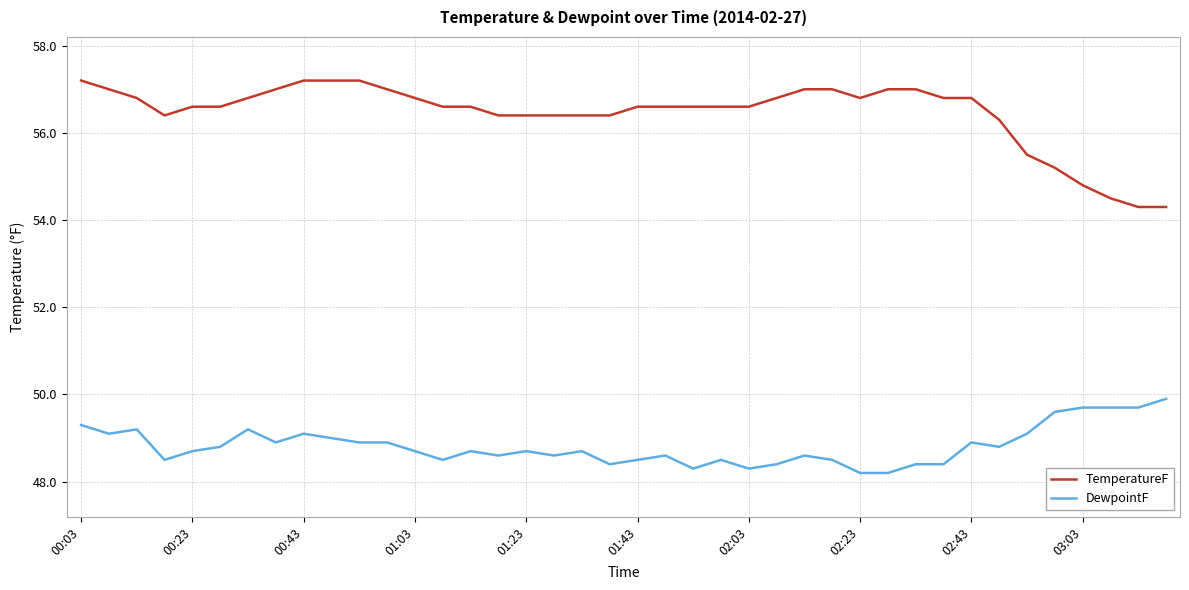

What is the minimum value for TemperatureF?

54.3